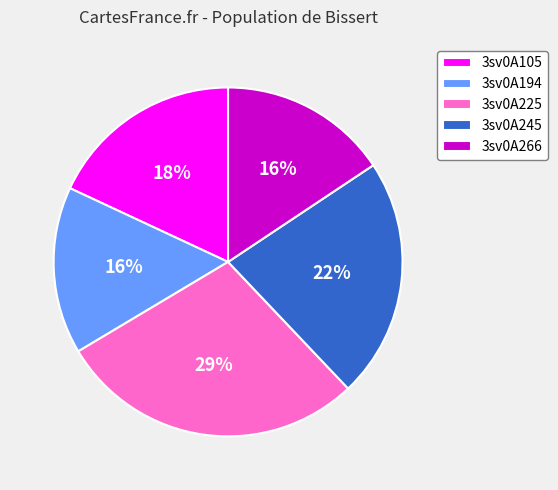

Approximately how many times larger is the value at 3sv0A266 compared to 3sv0A105?

0.9